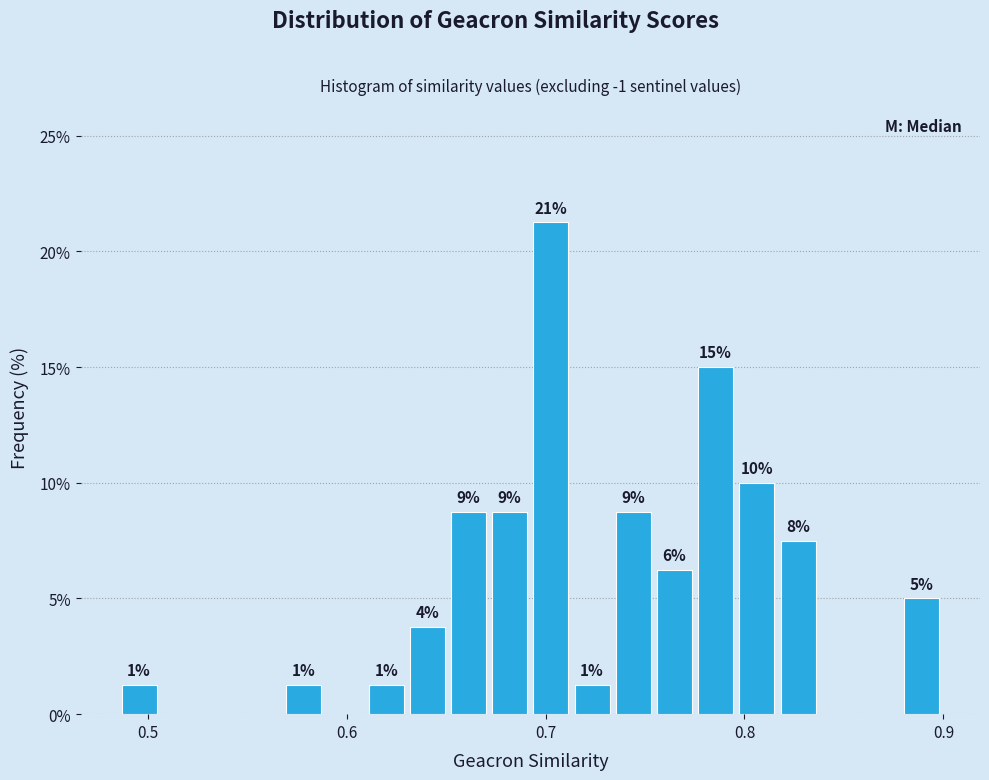

Read against the x-axis, roughly where is the centre of the tallest bar?

0.70